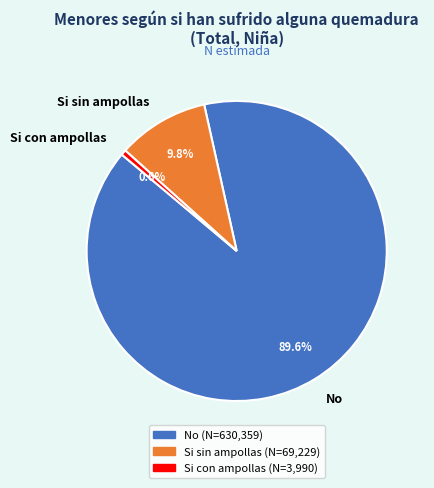

Which has a higher value, Si sin ampollas or Si con ampollas?

Si sin ampollas